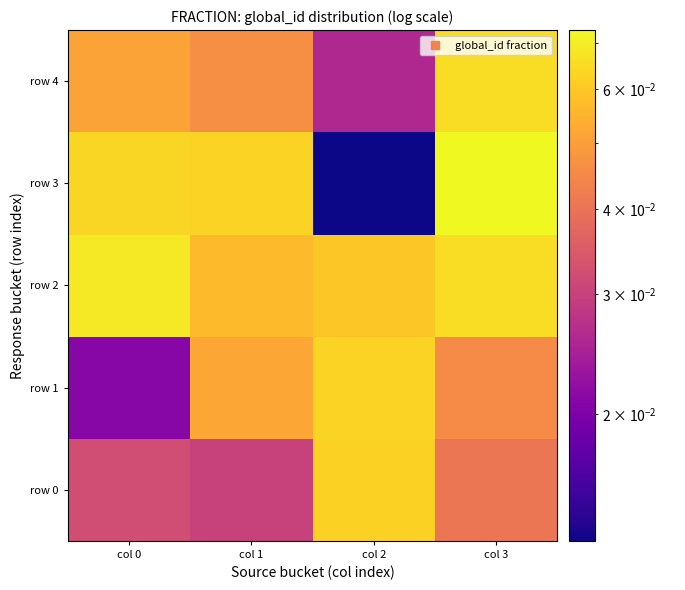

At which category does the chart reach its peak across all series?

col 3